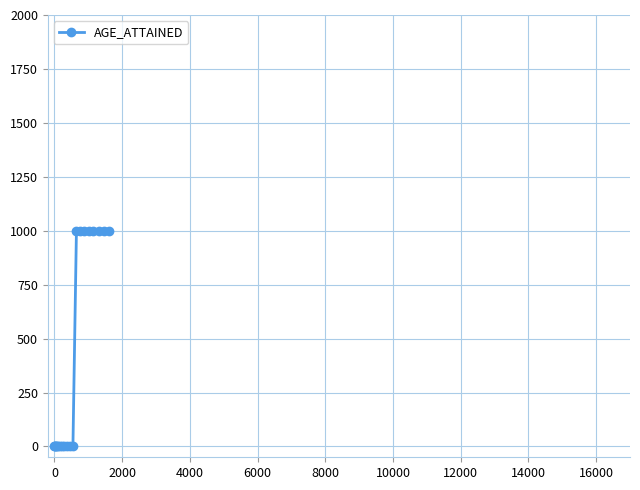

What is the sum of all values?

8000